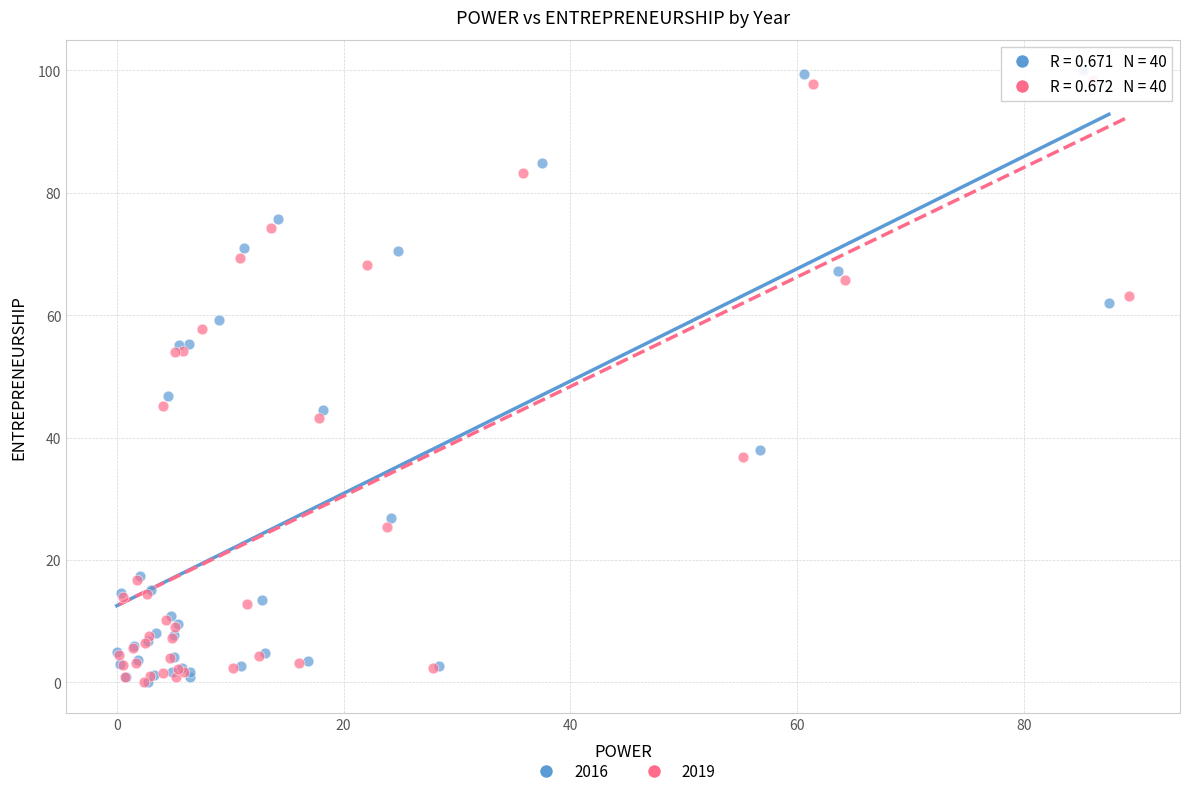

Which series contains the highest Y value?

2016